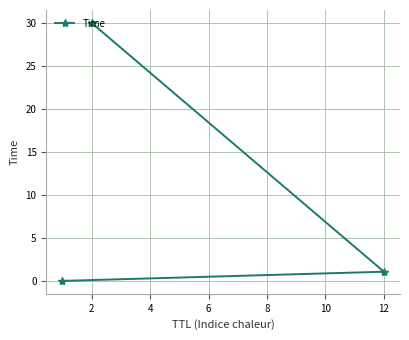

What is the greatest value displayed?

30.0